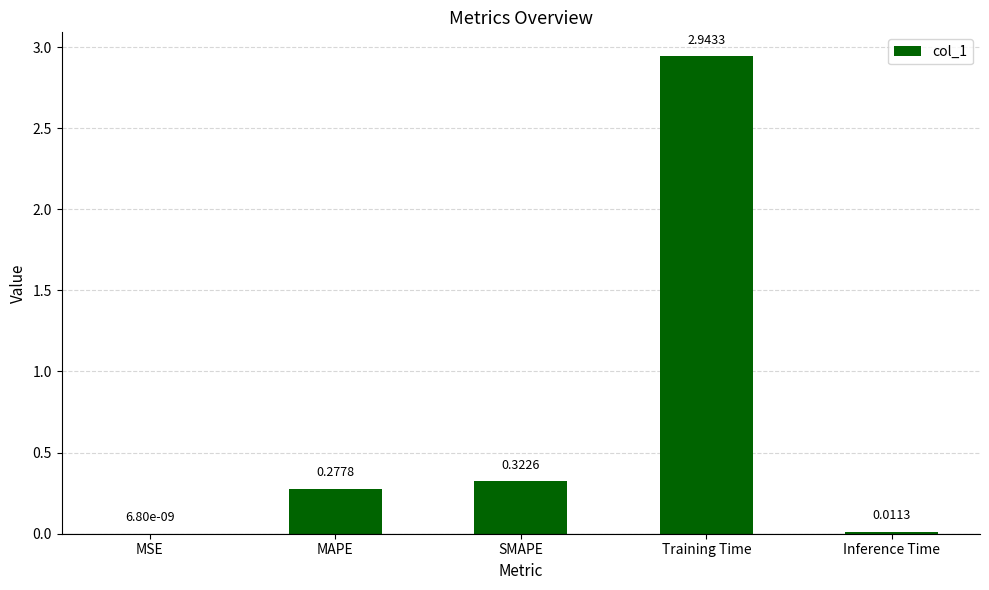

Are the bars grouped side by side (vs. stacked)?

No